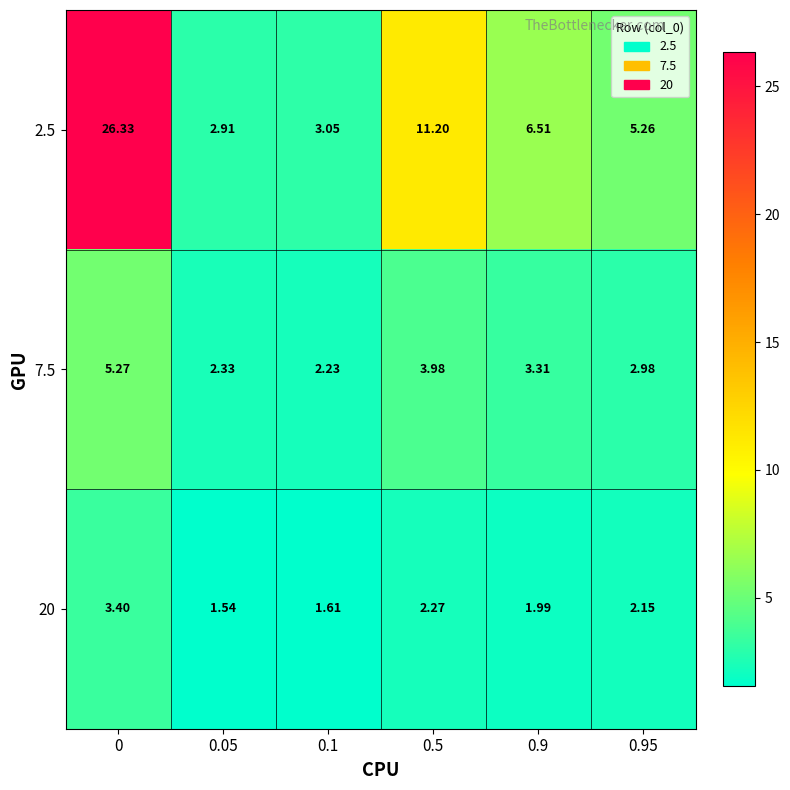

Is the value of 2.5 at 0.1 greater than the value of 7.5 at 0.1?

Yes